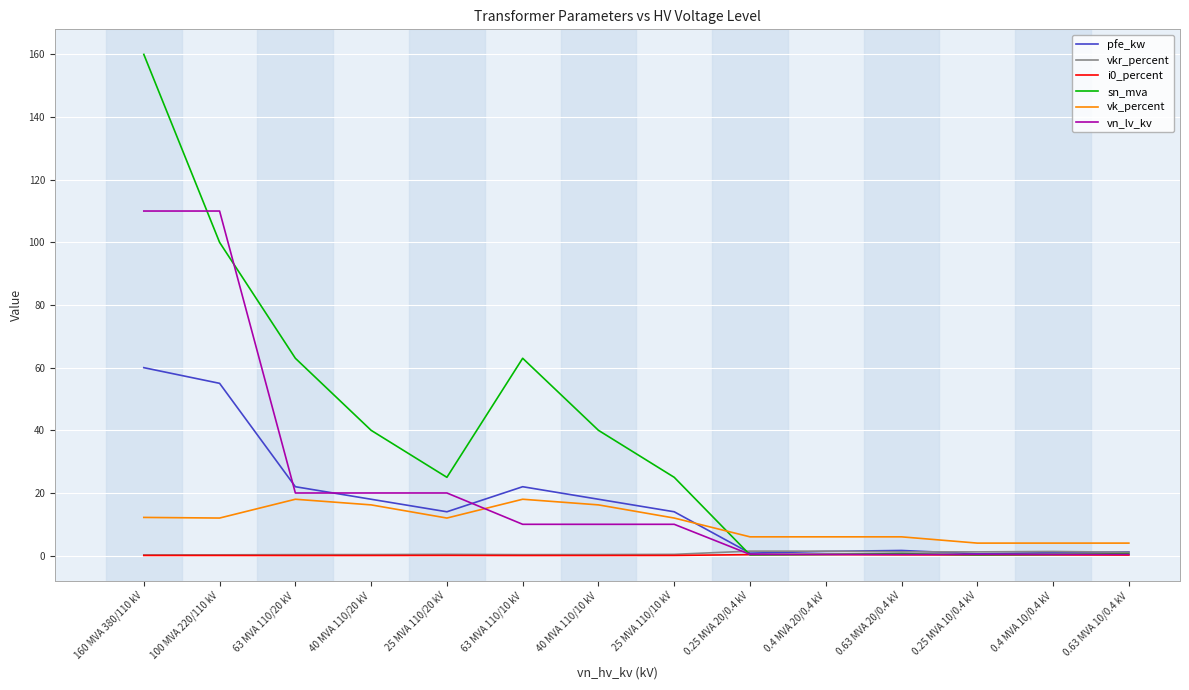

Which series has the widest spread of values?

sn_mva